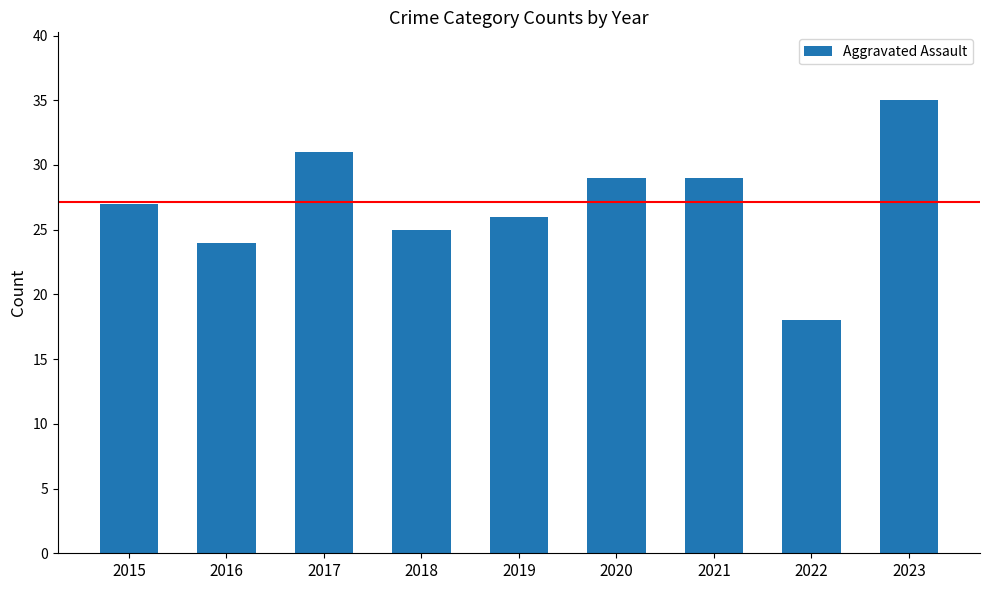

What is the maximum value shown in the chart?

35